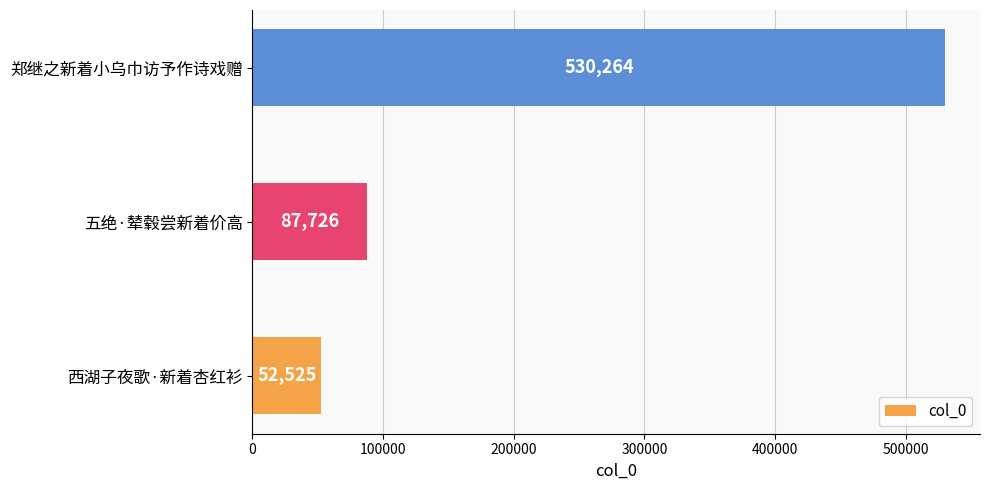

Are the bars horizontal?

Yes